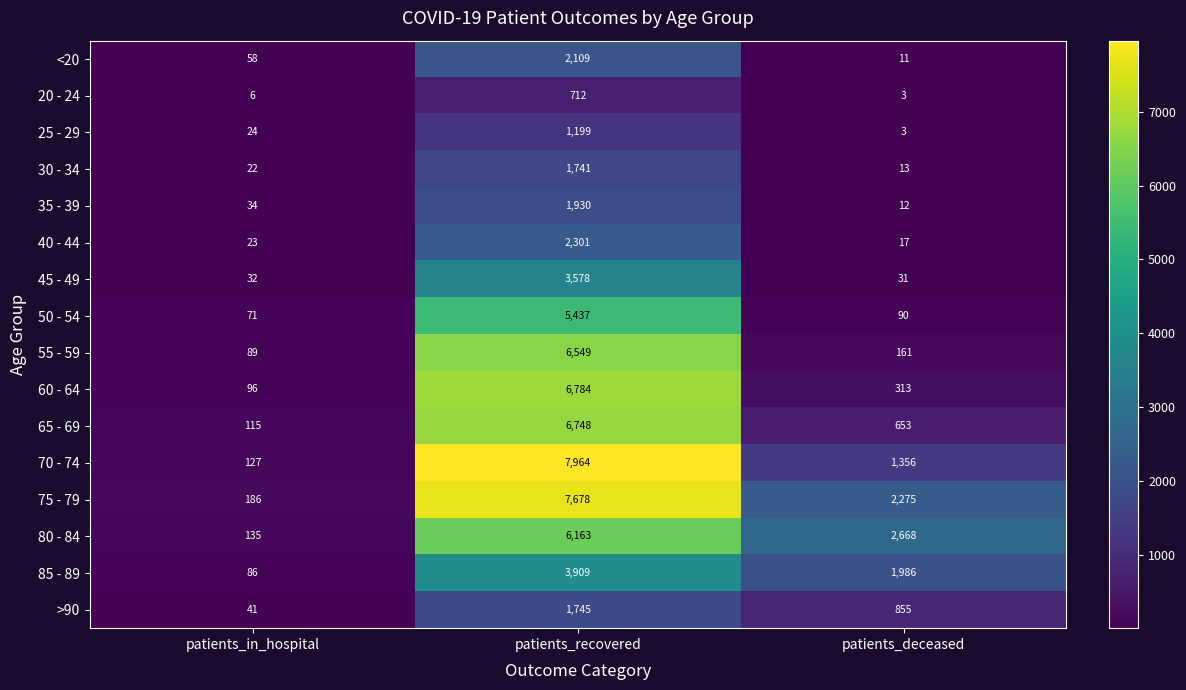

What is the difference between the second highest and minimum values in the 65 - 69 series?

538